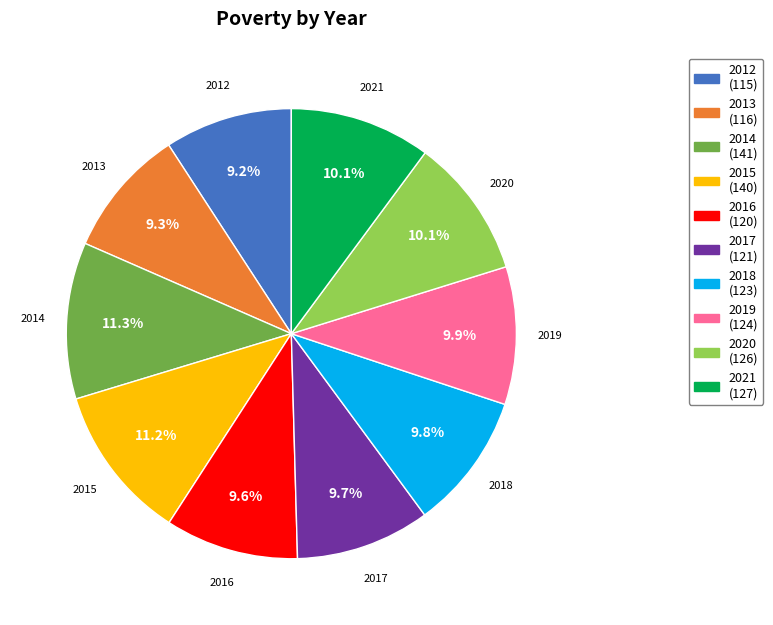

To the nearest percent, what percentage of the pie is 2015?

11%